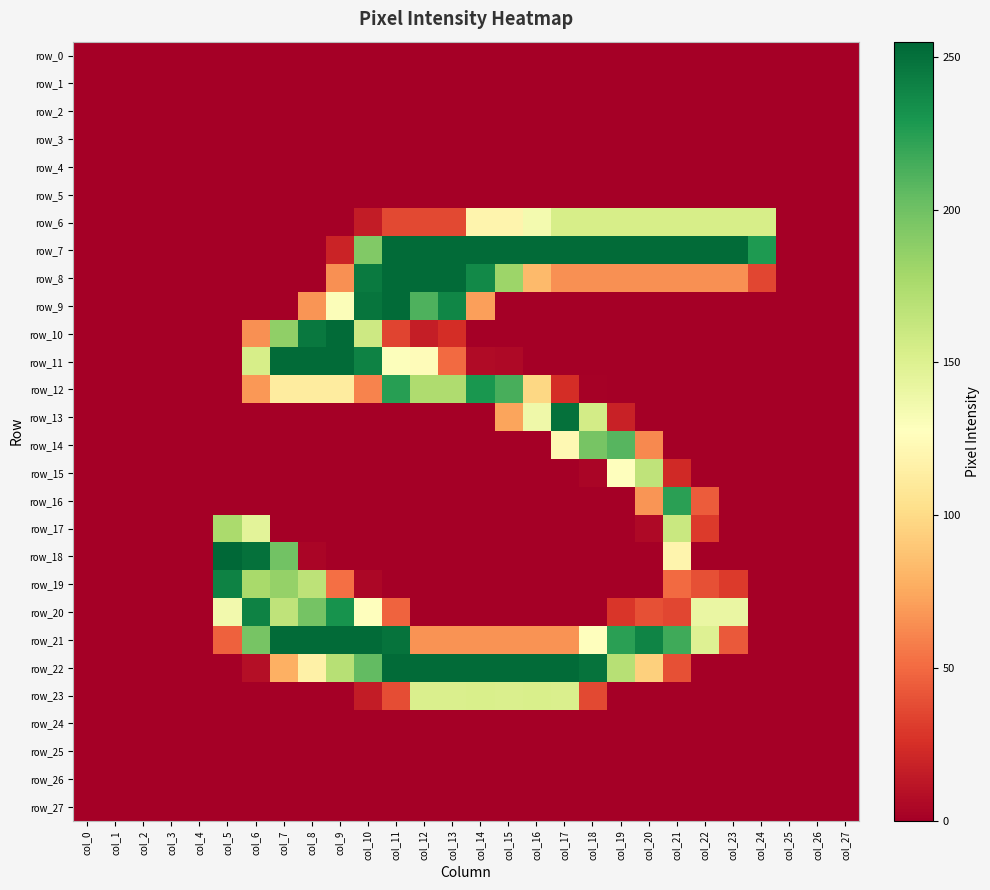

At which category does the chart reach its minimum across all series?

col_0